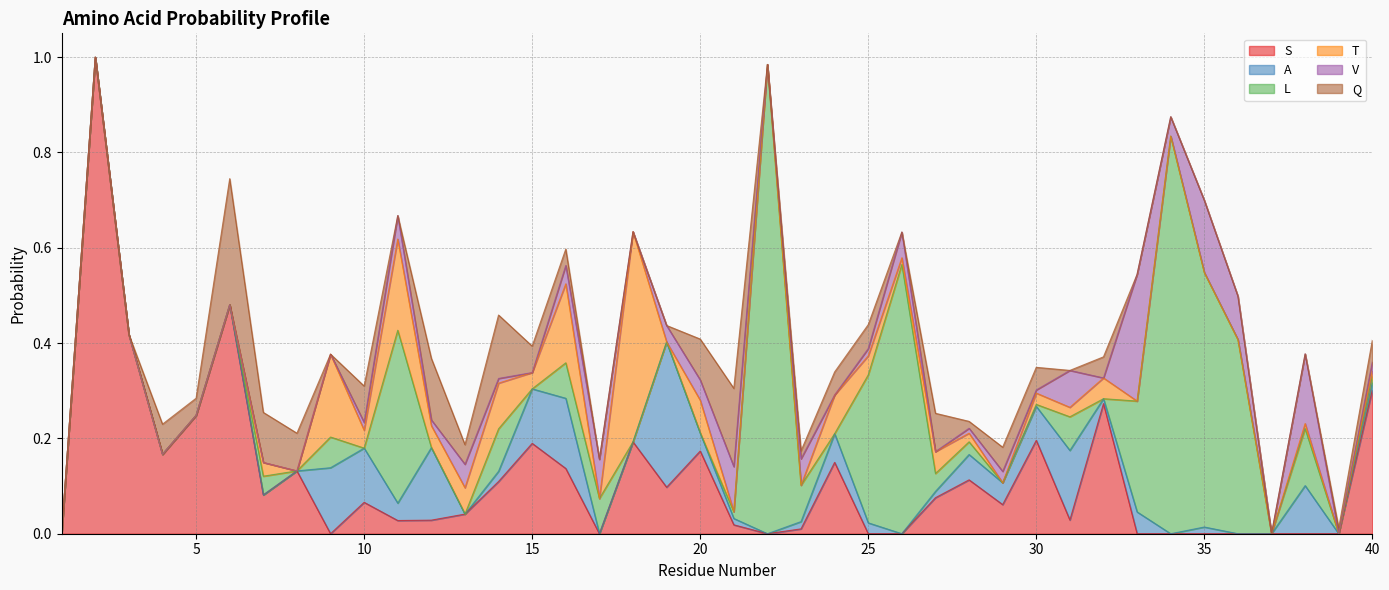

How many positive values does the S series have?

27